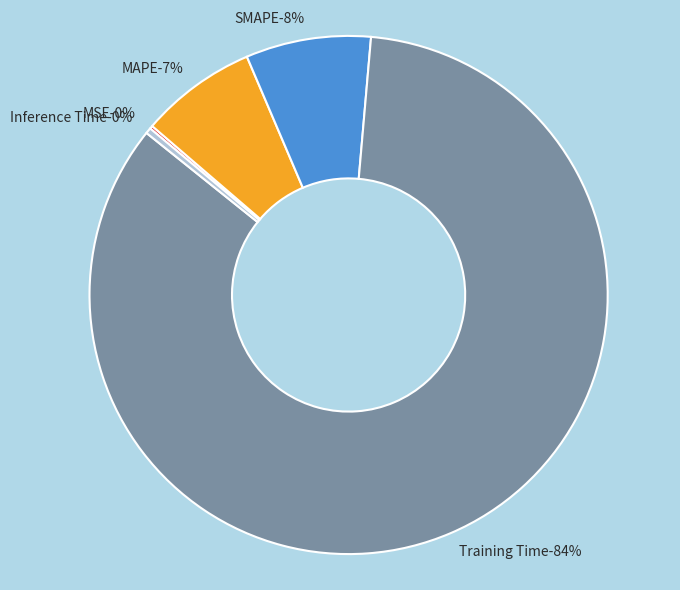

Rank the categories by value from highest to lowest.

Training Time, SMAPE, MAPE, Inference Time, MSE